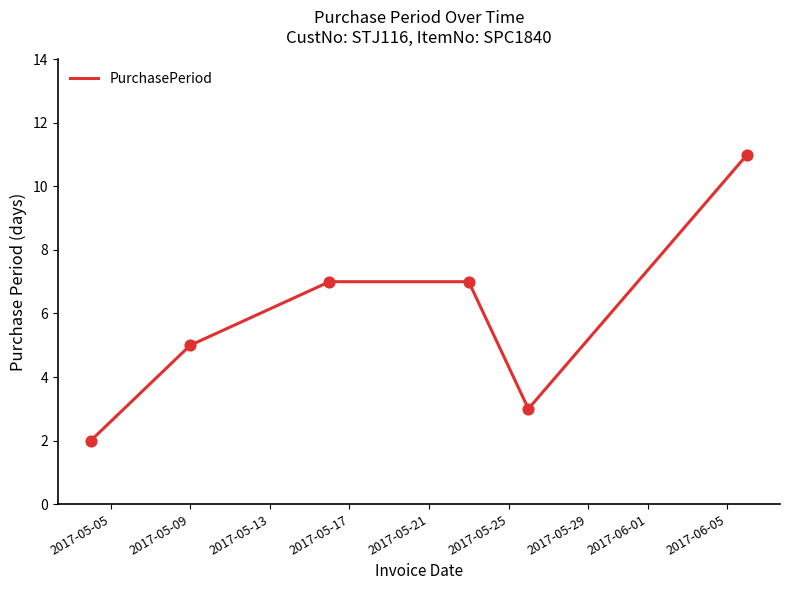

What is the difference between the maximum and second lowest values?

8